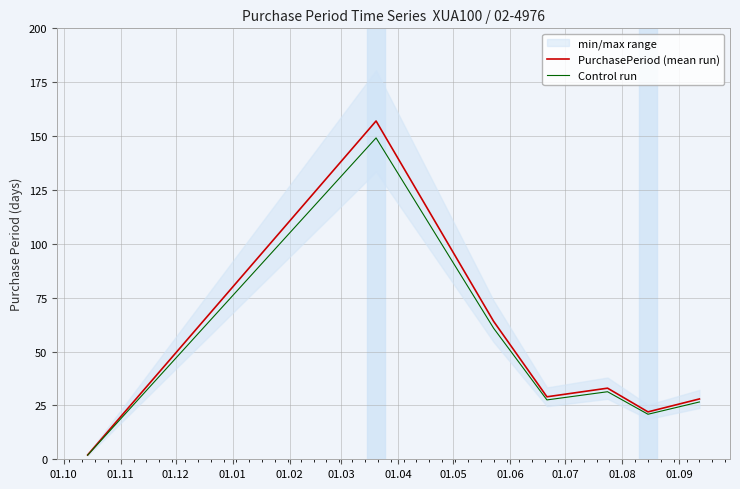

Does the chart display data point markers on the line(s)?

No